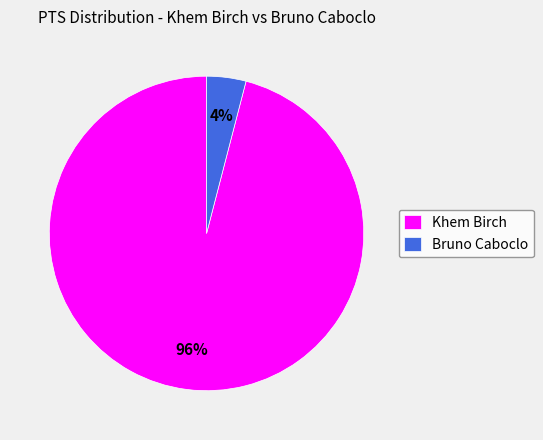

Combined, do Bruno Caboclo and Khem Birch account for over 50%?

Yes